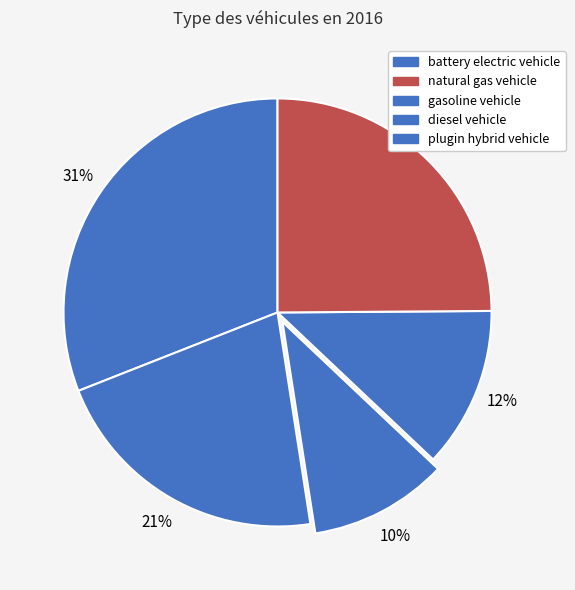

What percentage is NOT represented by gasoline vehicle?

89.5%